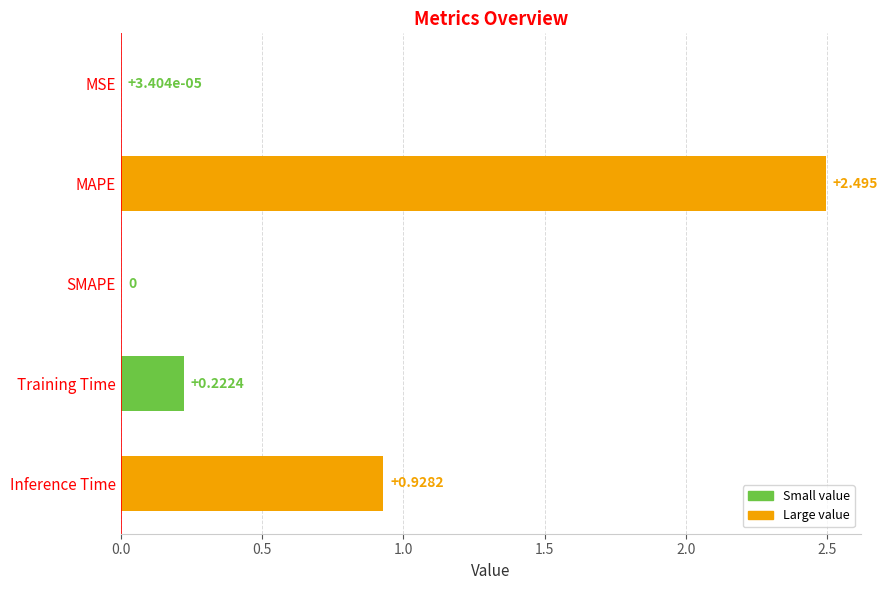

Between Training Time and Inference Time, which is larger?

Inference Time